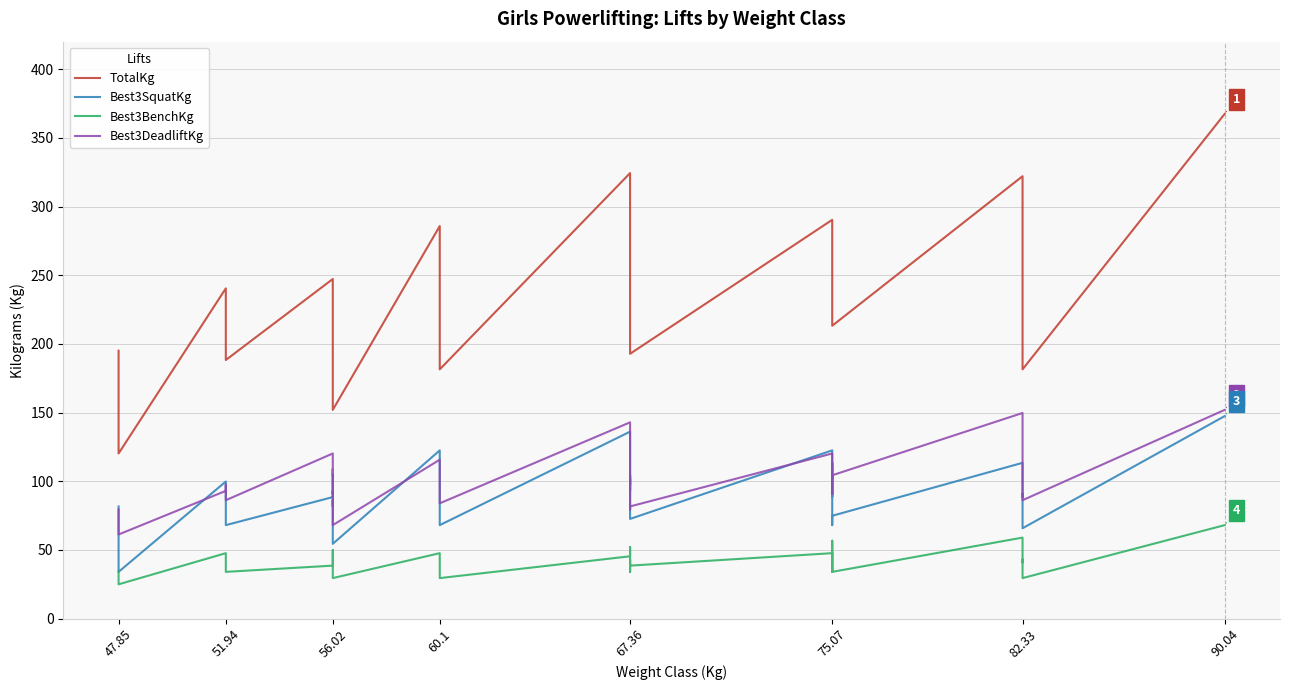

What are all the series names shown in the legend?

TotalKg, Best3SquatKg, Best3BenchKg, Best3DeadliftKg